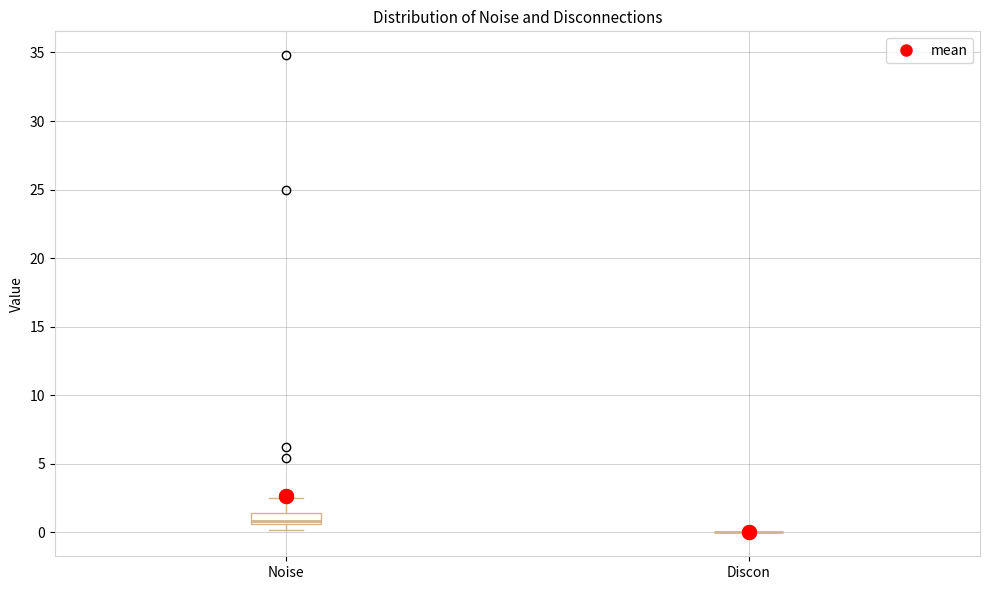

Reading left to right, transcribe this box plot: for each box, give where its median line is, the range the box spans, and where its two whiskers end, as read against the y-axis. The values are not printed on the chart, so give them approximately, as read against the axis.

Noise: median 1.0, box 0.5 to 1.5, whiskers 0.0 to 2.5
Discon: box collapsed to a line at 0.0, whiskers 0.0 to 0.0